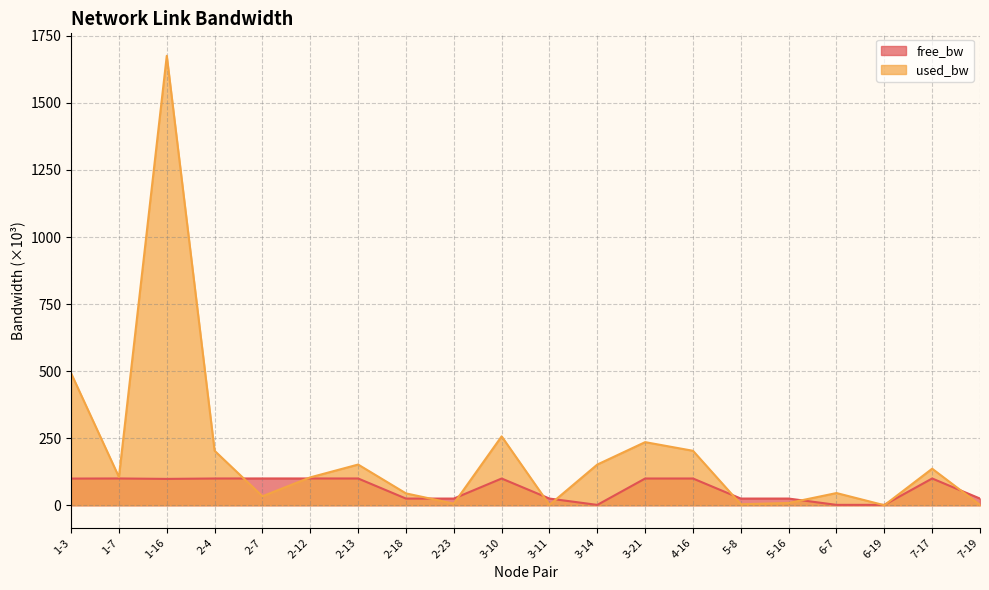

List the series in order of their overall mean, highest first.

used_bw, free_bw